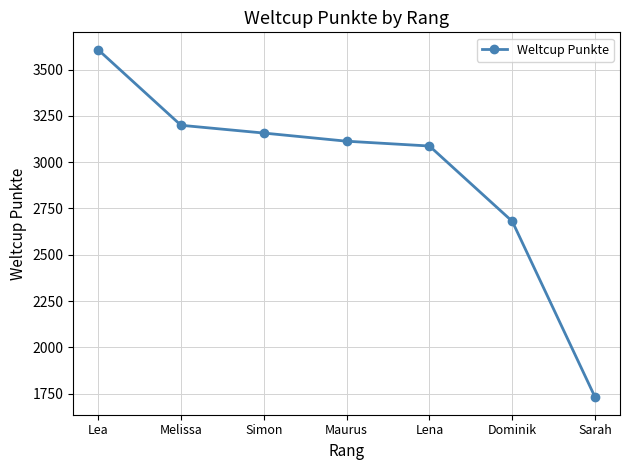

What is the value of the 3rd point from the left?

3157